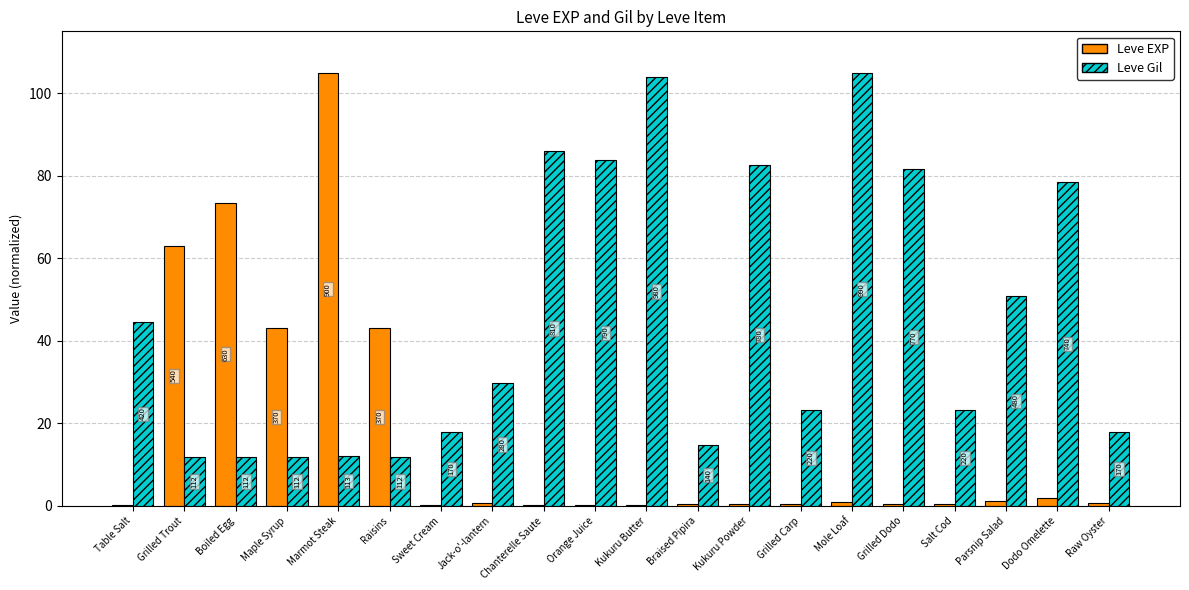

Which series has the largest range (max minus min)?

Leve EXP